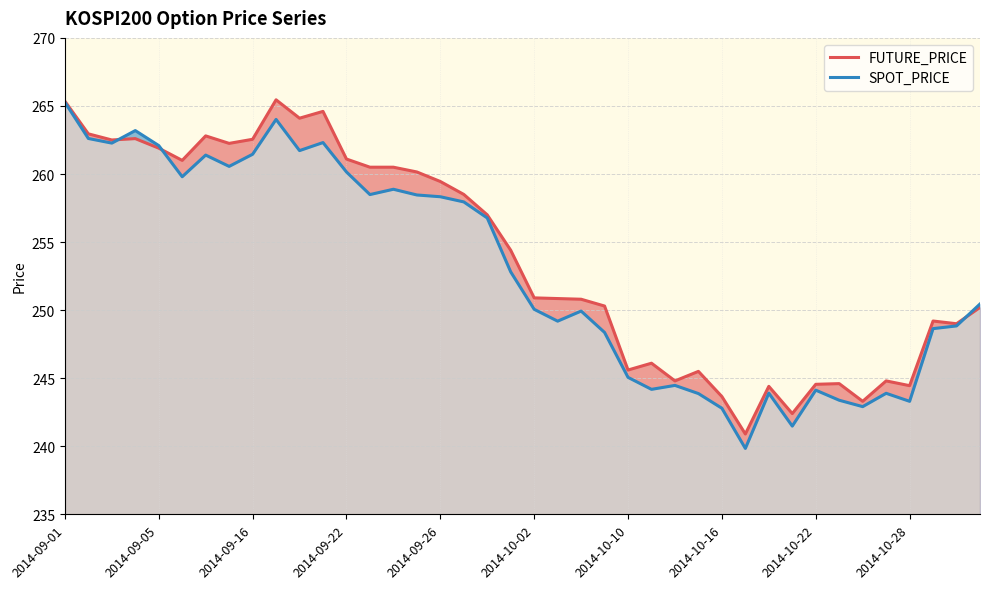

What is the minimum value for SPOT_PRICE?

239.8